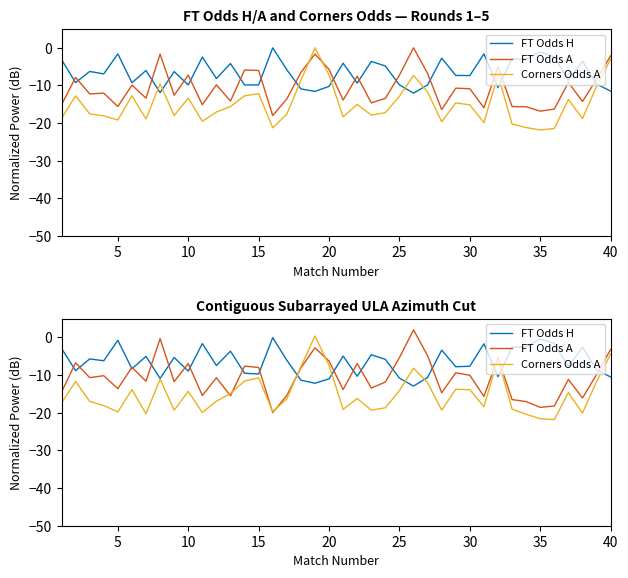

What are all the series names shown in the legend?

FT Odds H, FT Odds A, Corners Odds A